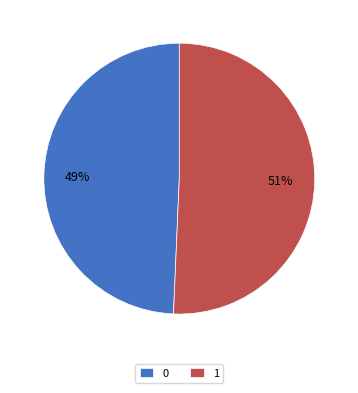

Is the sum of 1 and 0 greater than half?

Yes